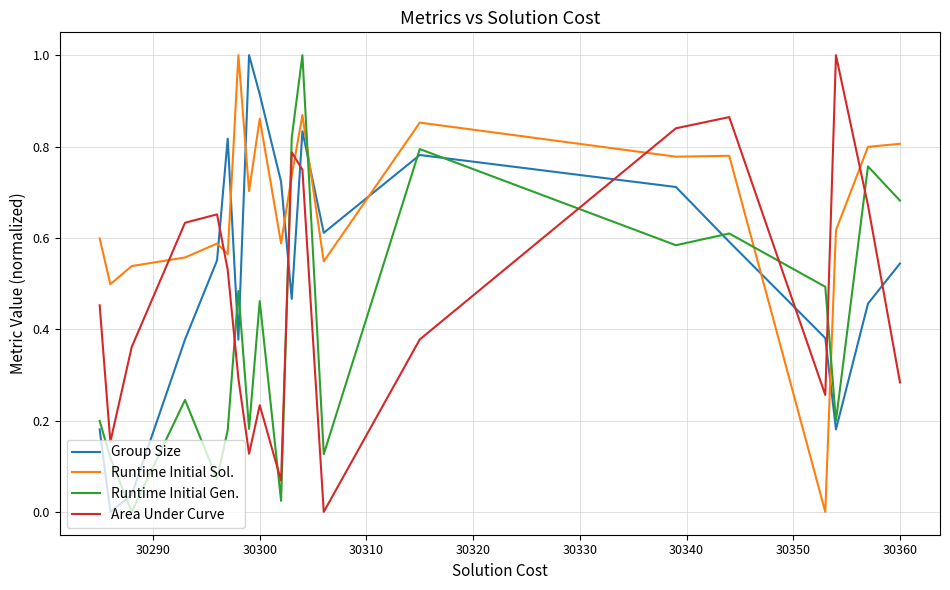

How many lines are shown in the chart?

4